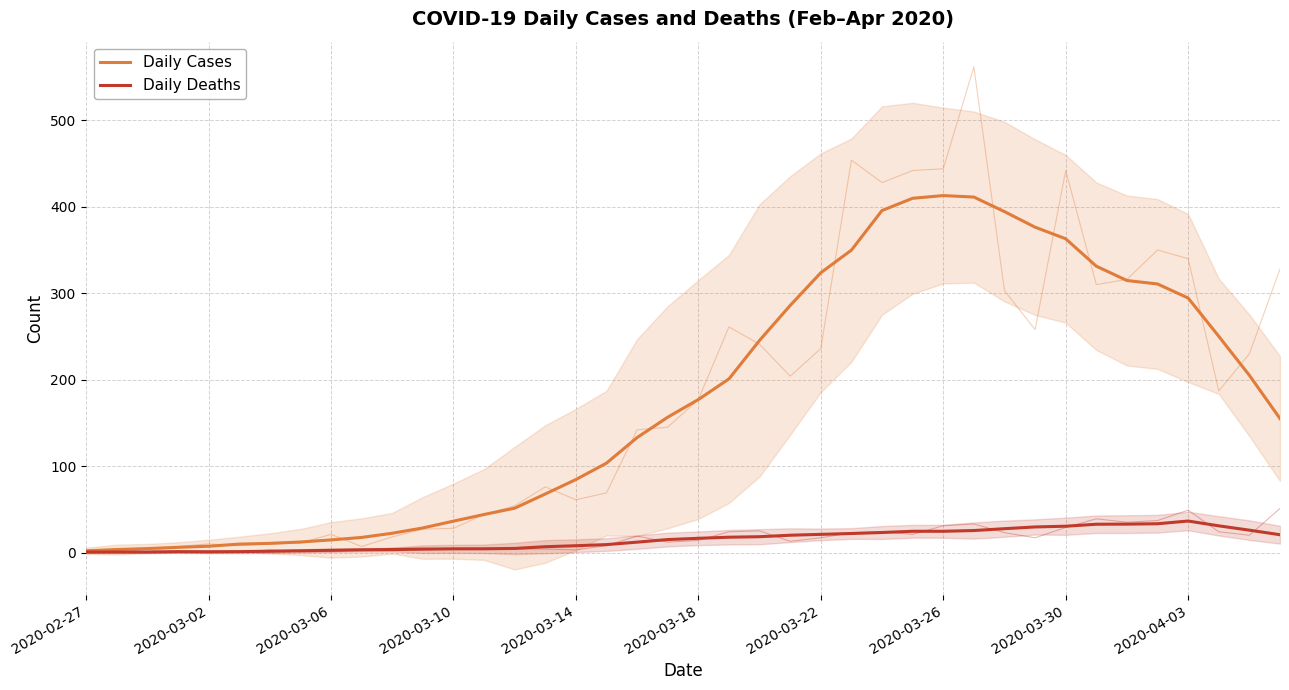

How many lines are shown in the chart?

2